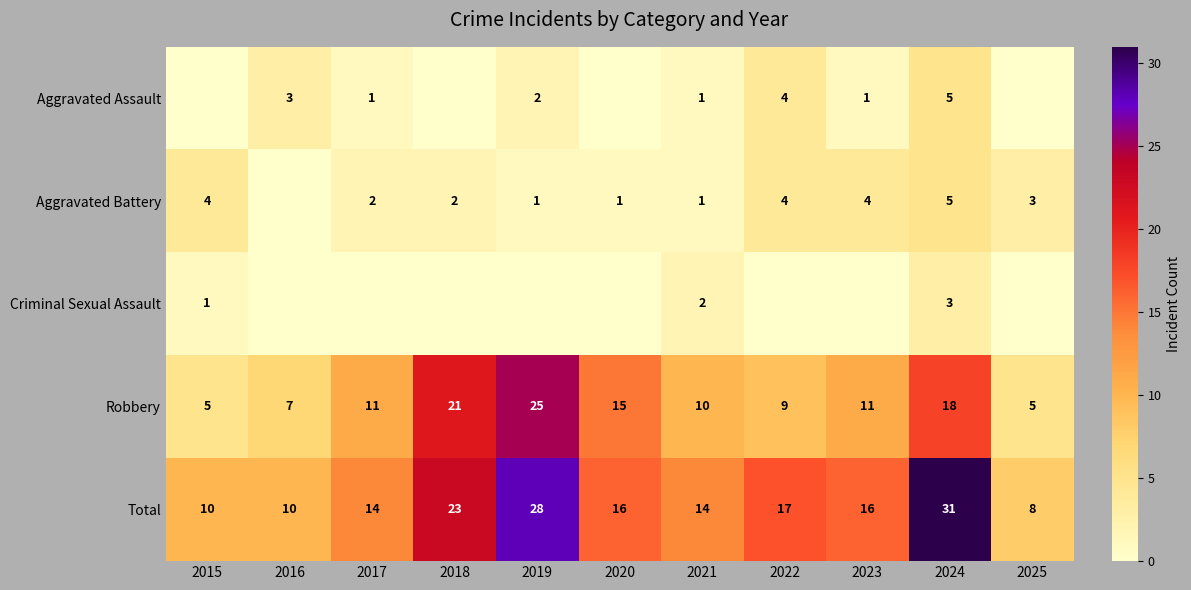

The value of Total at 2025 is 2. True or false?

False